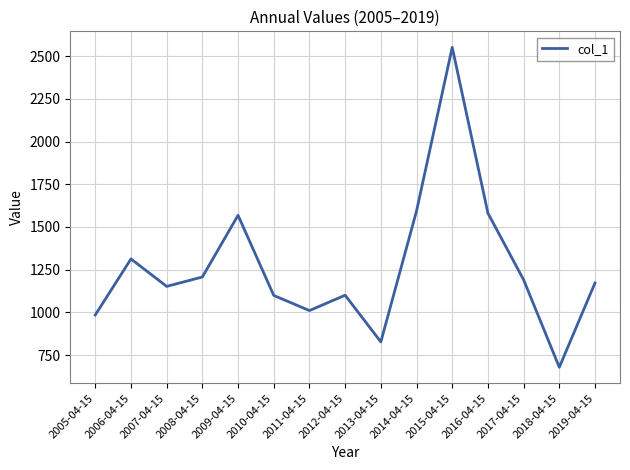

Between 2007-04-15 and 2005-04-15, which is larger?

2007-04-15